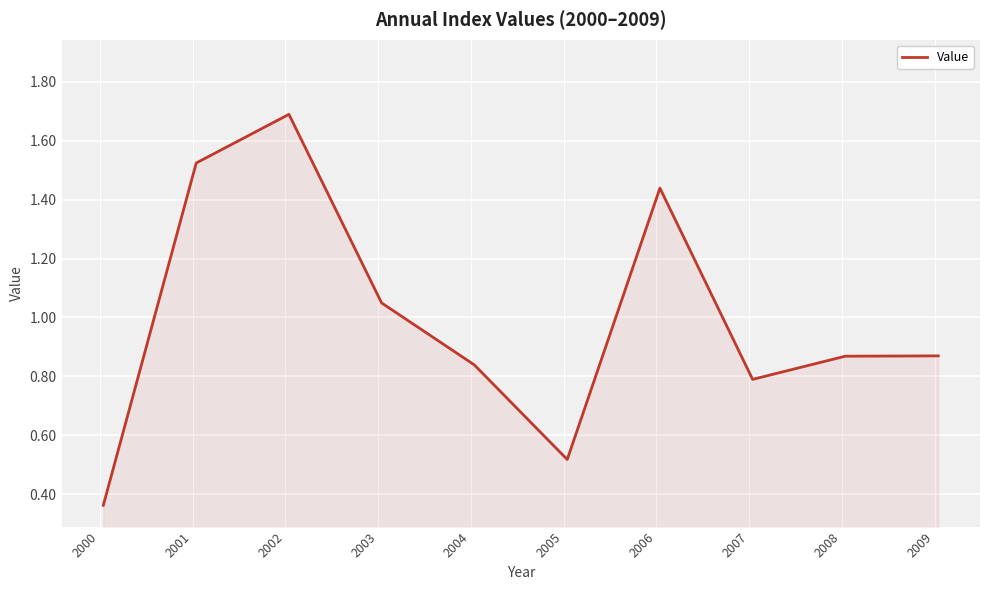

How many categories are shown in the chart?

10